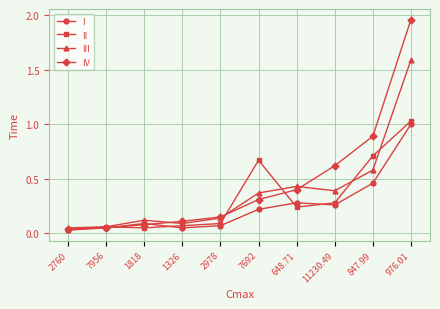

List the series in order of their peak value, lowest first.

I, II, III, IV